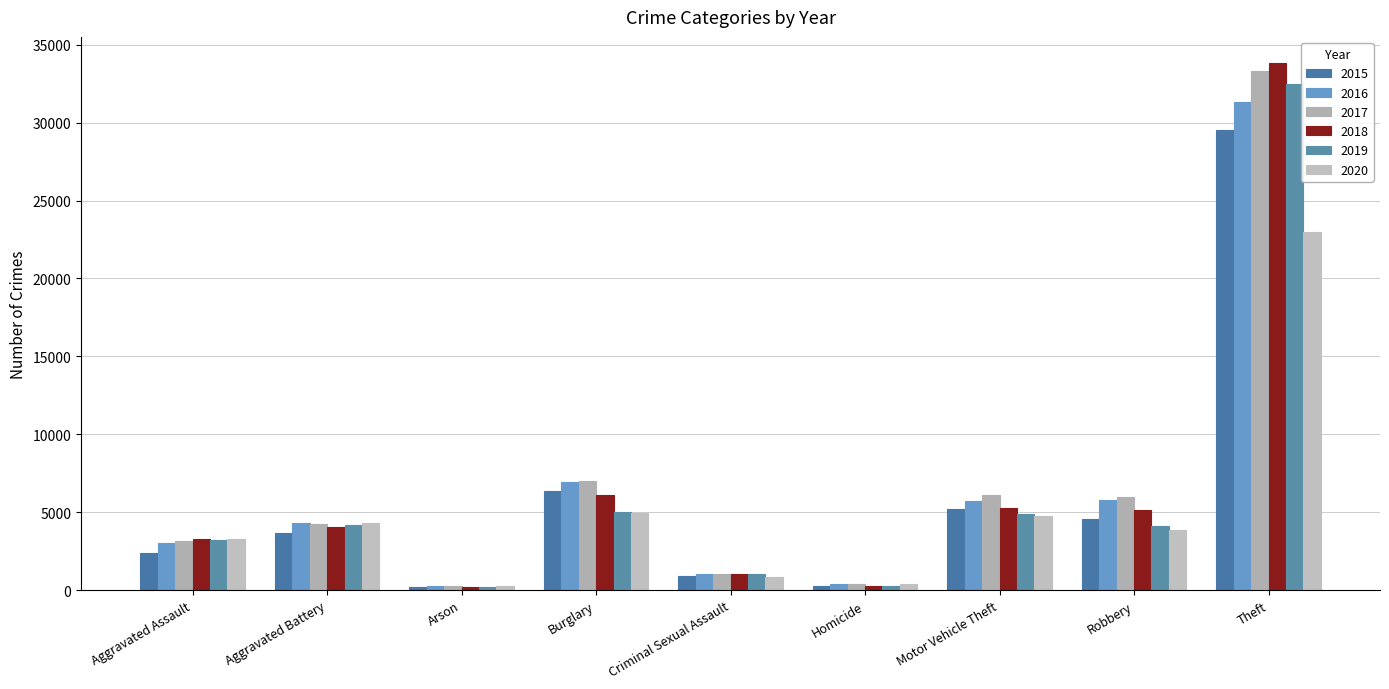

What is the sum of the 2015 values at Robbery and Aggravated Assault?

6901